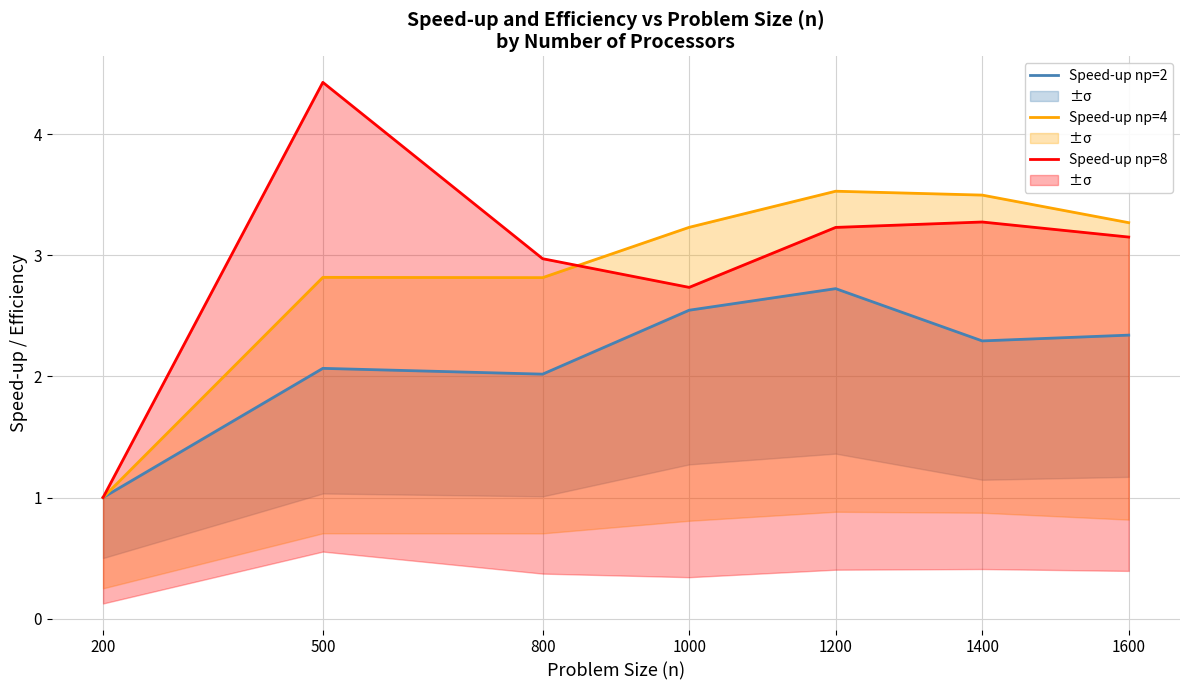

Between 500 and 1600, which series saw the biggest shift?

Speed-up np=8